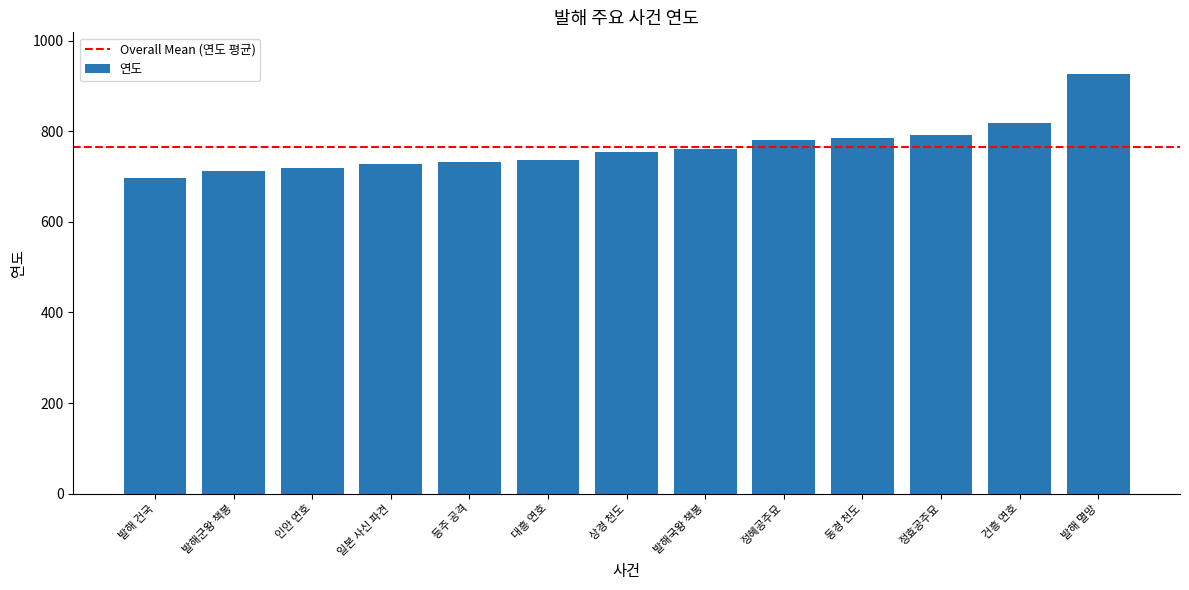

Reading left to right, what are all the values shown in this chart?

698	713	720	727	732	737	755	762	780	785	792	818	926